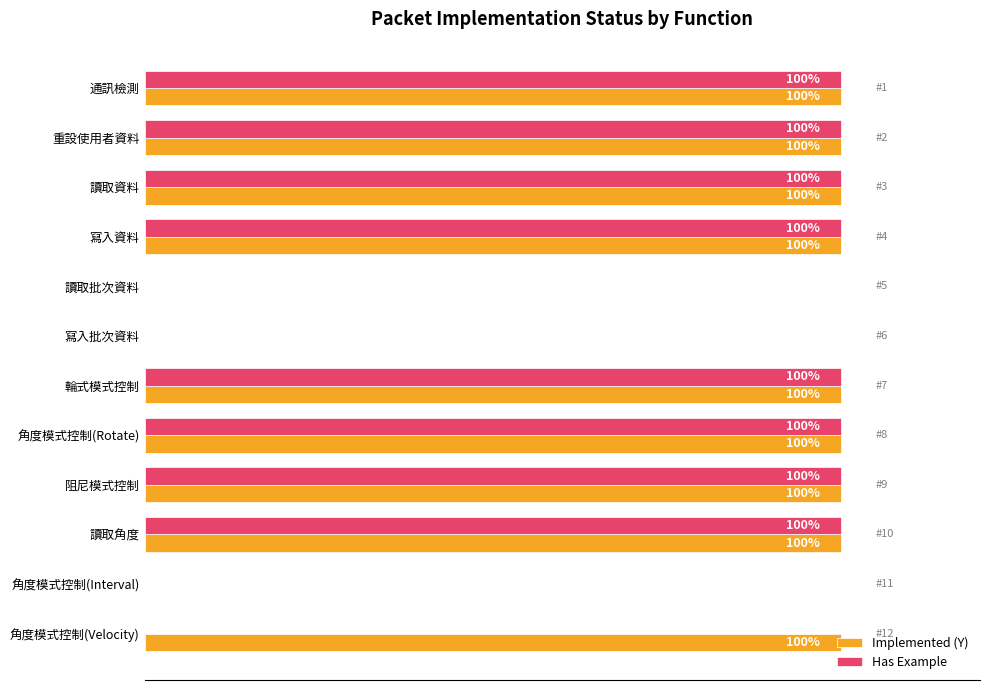

Which series has the largest total across all categories?

Implemented (Y)